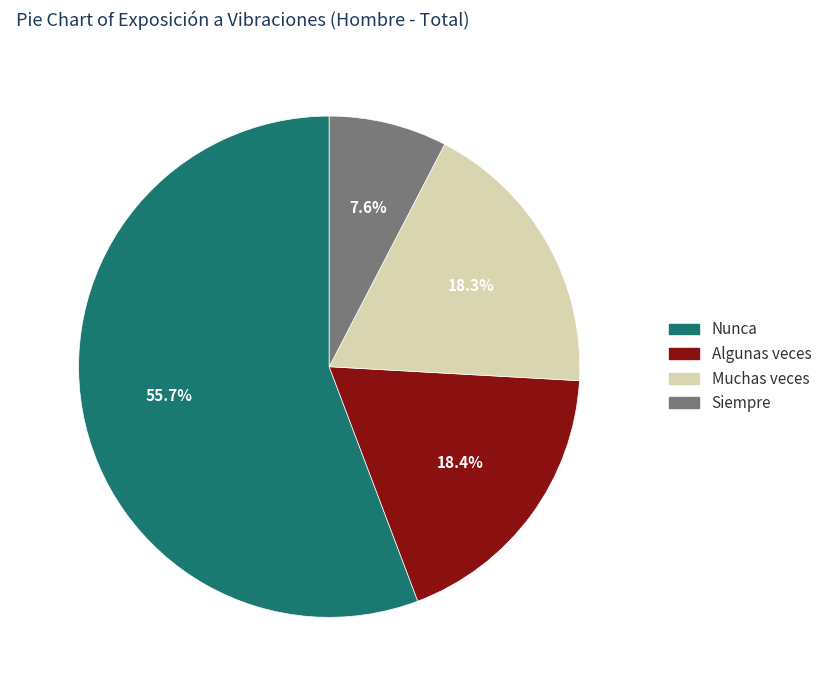

What is the largest slice in the pie chart?

Nunca